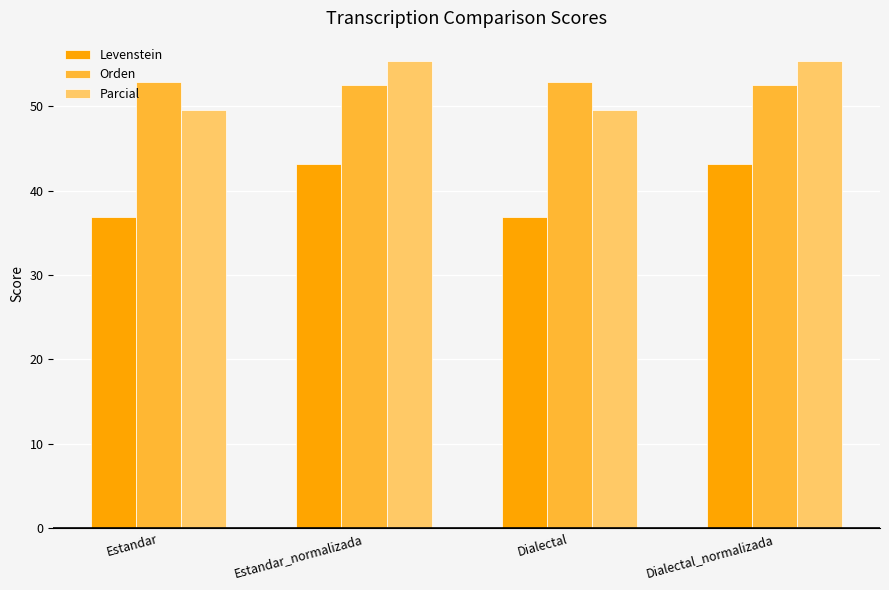

What are all the series names shown in the legend?

Levenstein, Orden, Parcial